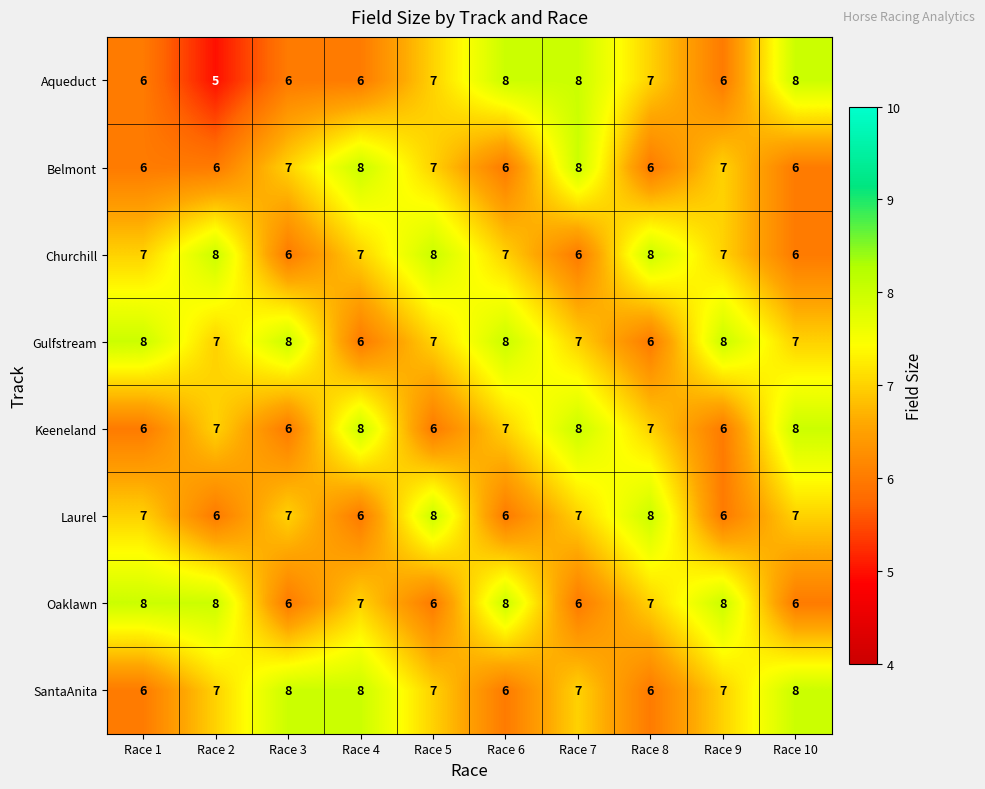

What is the difference between the highest and lowest values at Race 8?

2